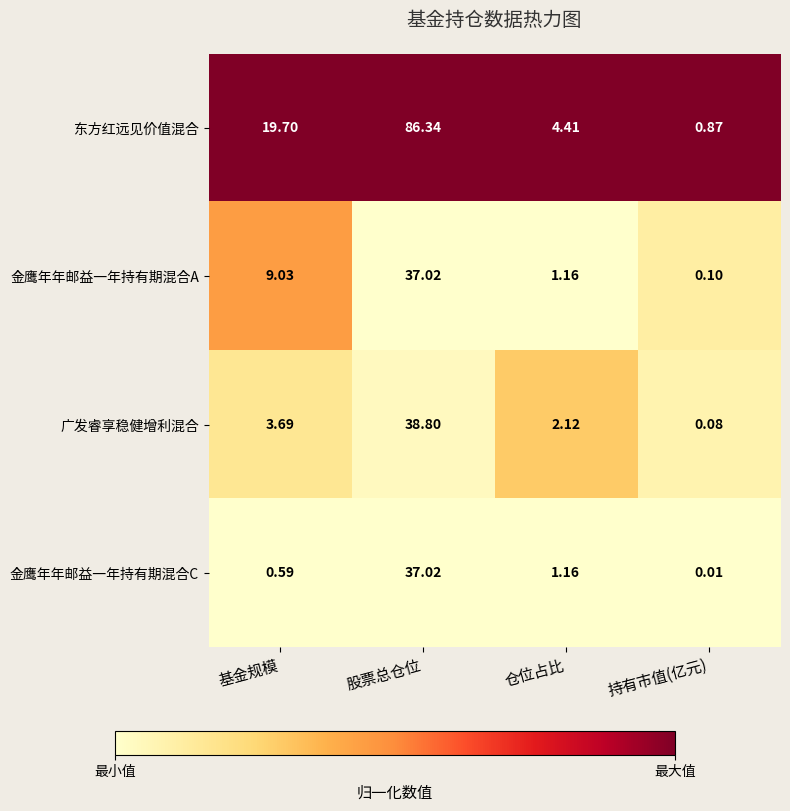

Which series has the largest total across all categories?

东方红远见价值混合